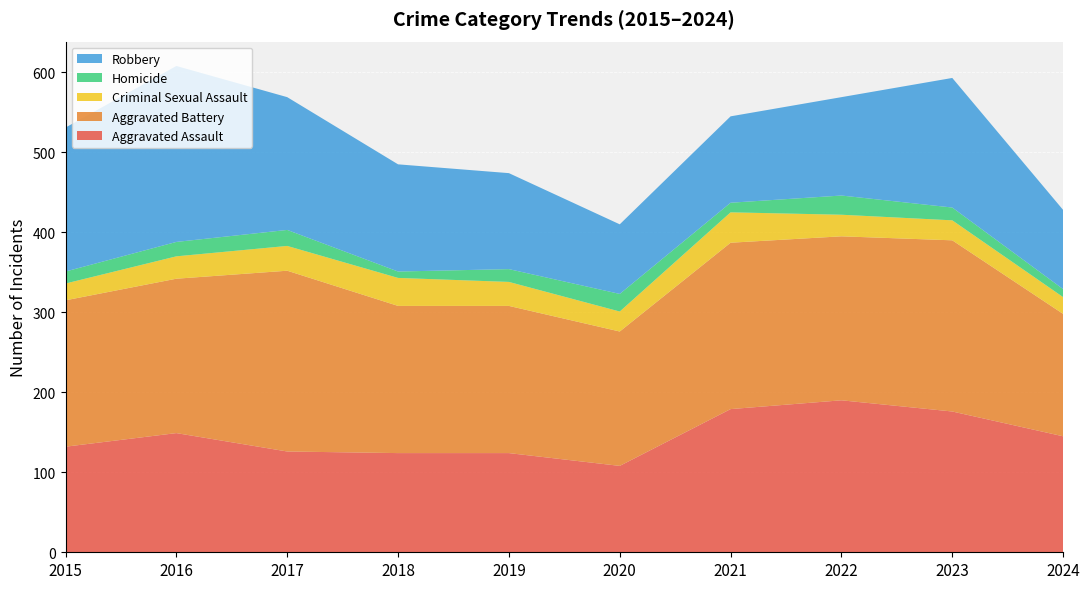

Reading left to right, transcribe all the data shown in this chart.

Aggravated Assault: 132	149	126	124	124	108	179	190	176	145
Aggravated Battery: 183	193	226	184	184	168	208	205	214	153
Criminal Sexual Assault: 21	28	31	35	30	25	38	27	25	21
Homicide: 15	18	20	8	16	22	12	24	16	10
Robbery: 180	220	166	134	120	87	108	123	162	99